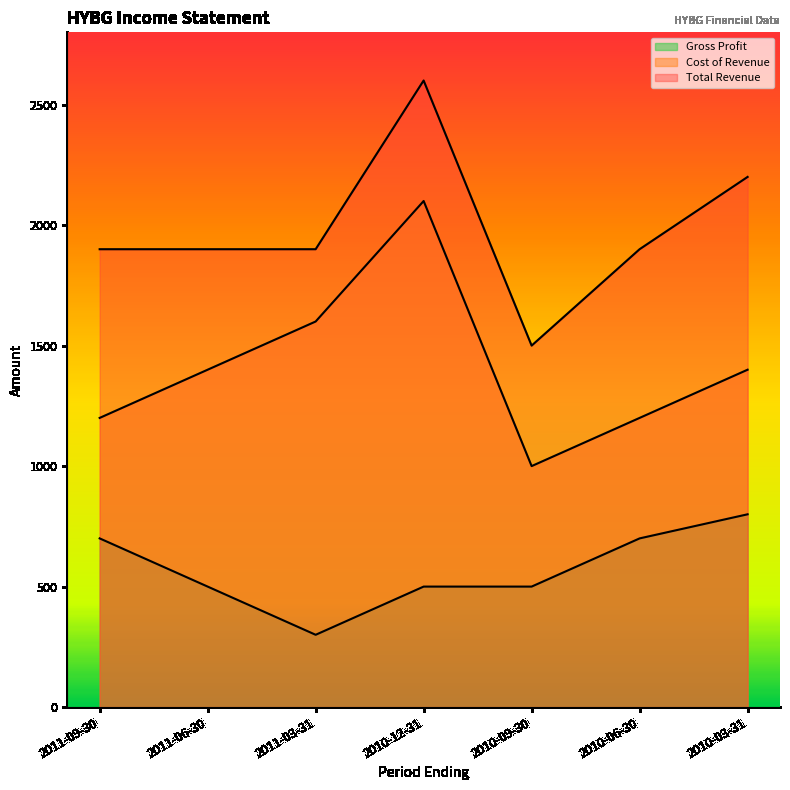

What is the total value across all series at 2011-06-30?

3800